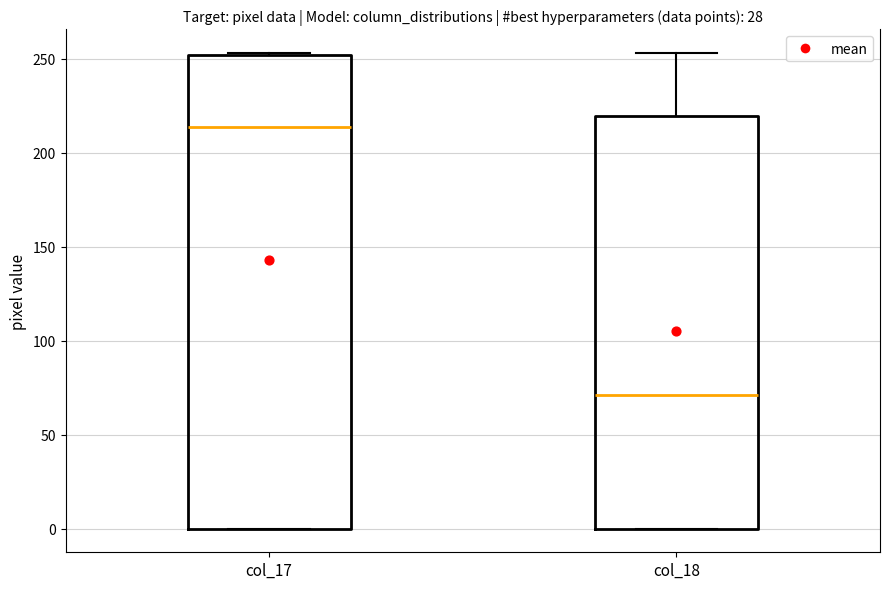

Comparing the boxes themselves (not the whiskers), which one is the tallest?

col_17